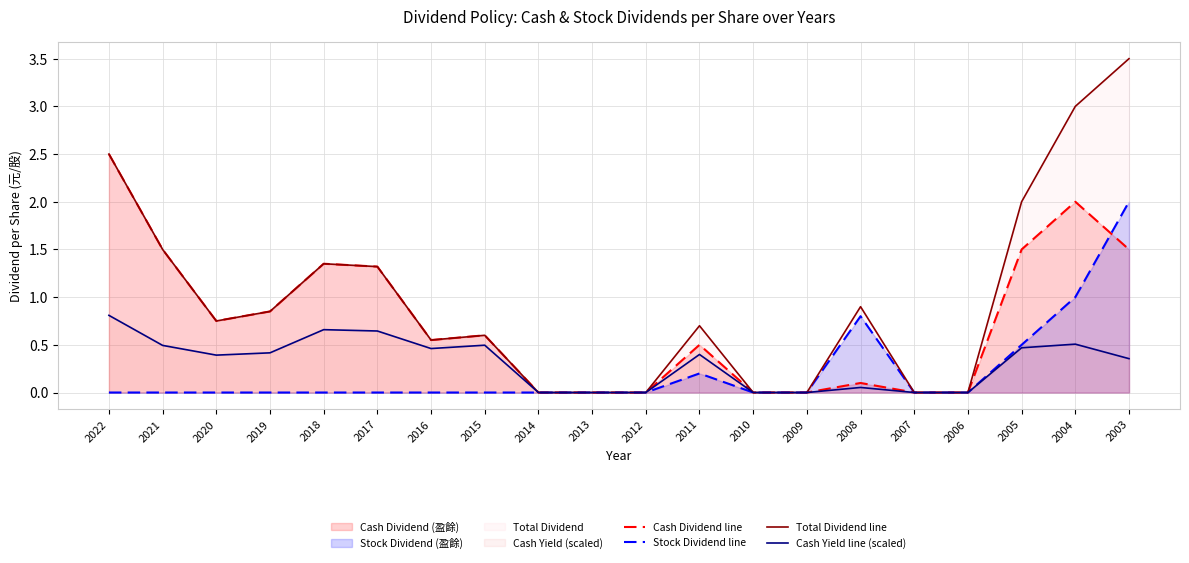

Which category has the highest value in the Total Dividend line series?

2003